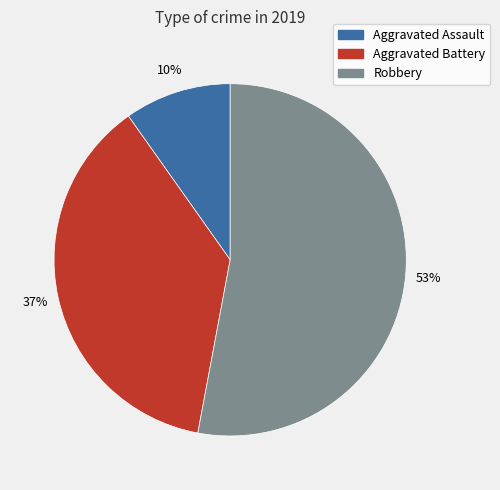

How many slices are in this pie chart?

3